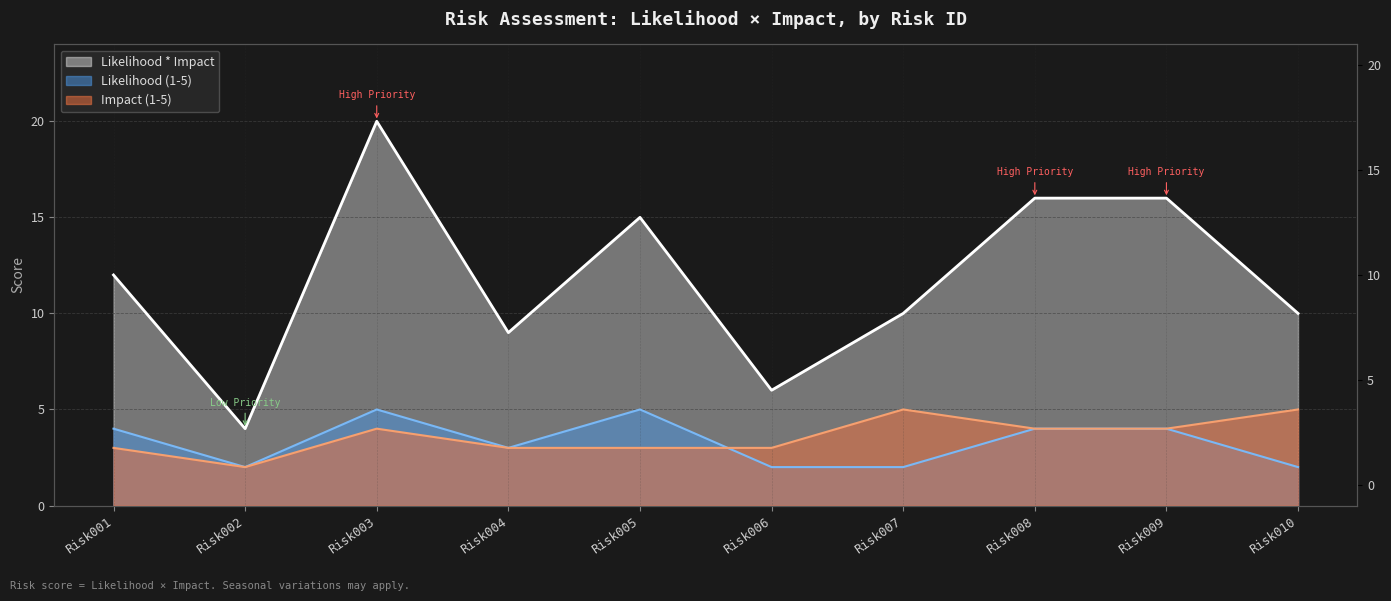

Is the value of Likelihood * Impact at Risk005 greater than the value of Impact (1-5) at Risk005?

Yes